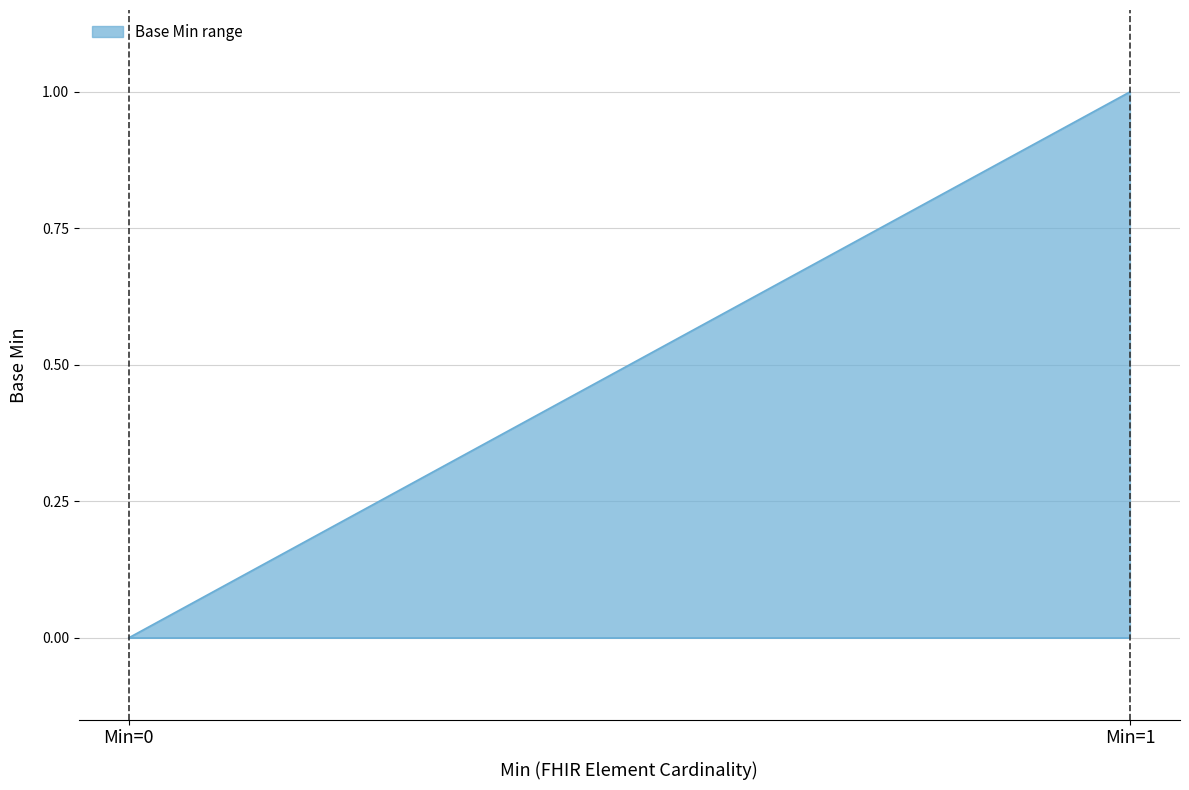

Which category has the highest value in the upper series?

1